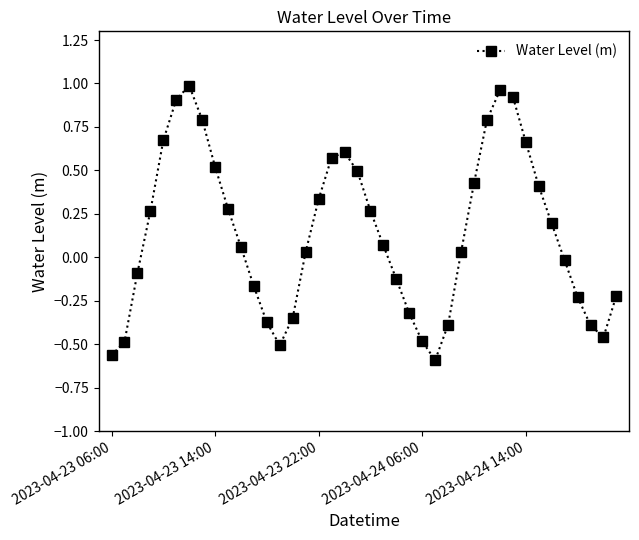

How many values are below zero?

17